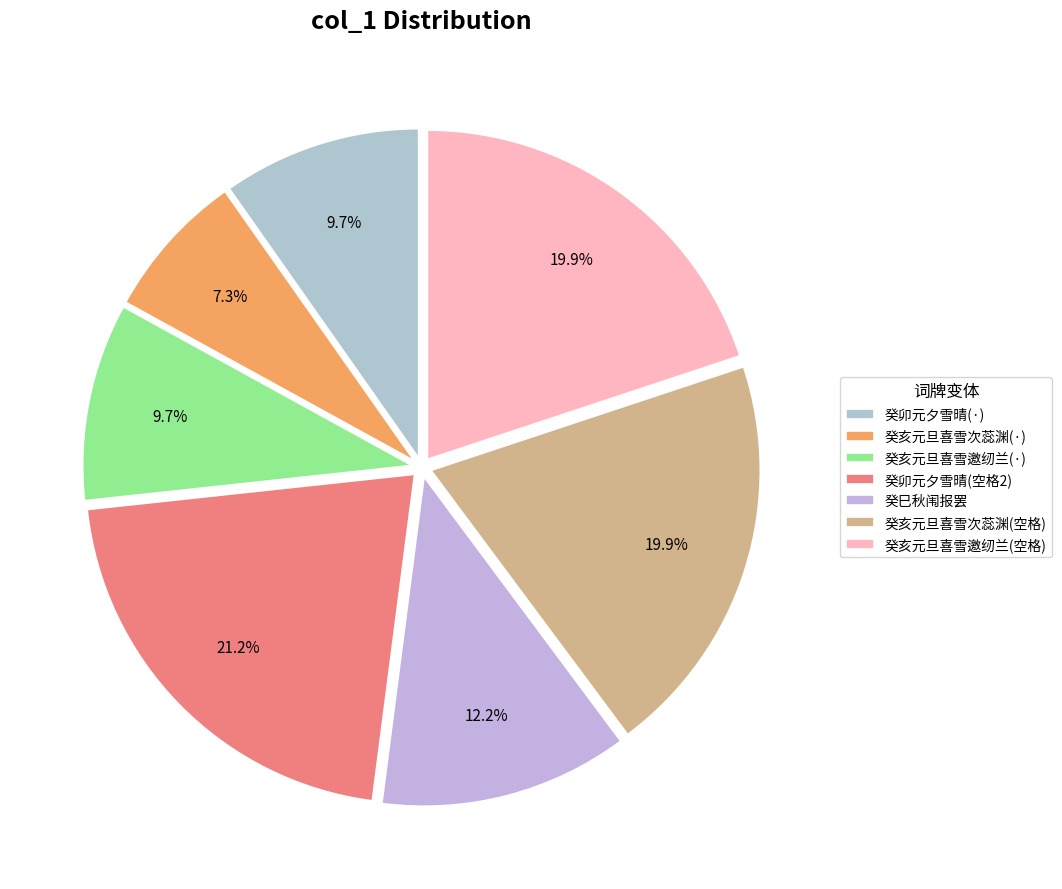

Which slice is the smallest?

癸亥元旦喜雪次蕊渊(·)